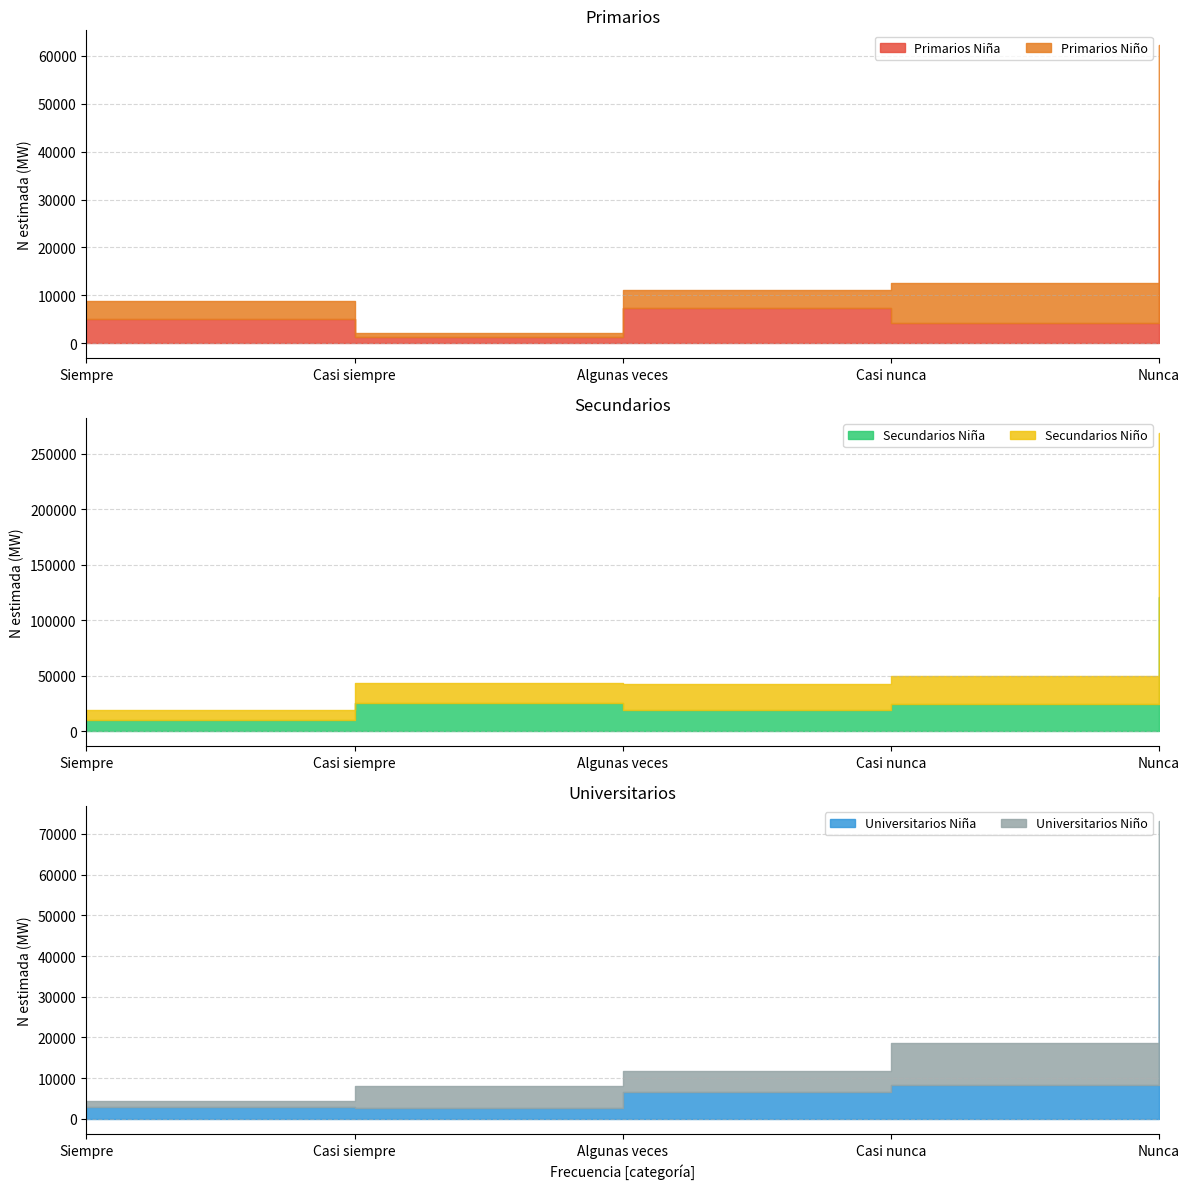

Which has a higher value, Casi nunca or Siempre?

Siempre